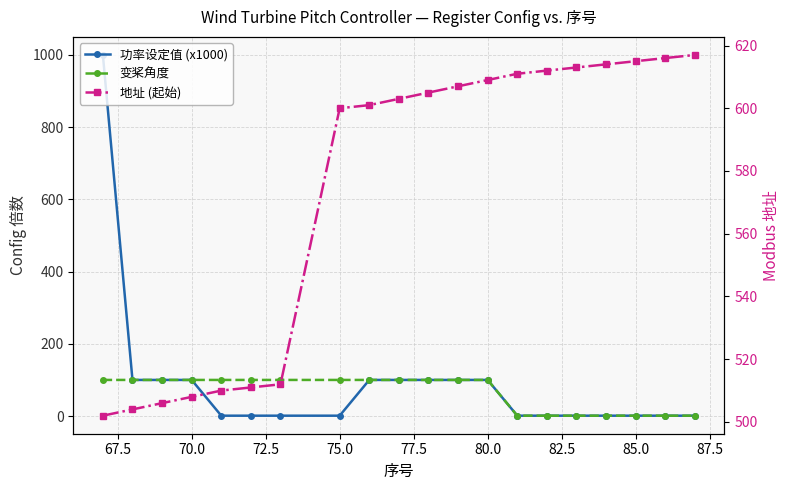

What is the smallest value displayed?

1